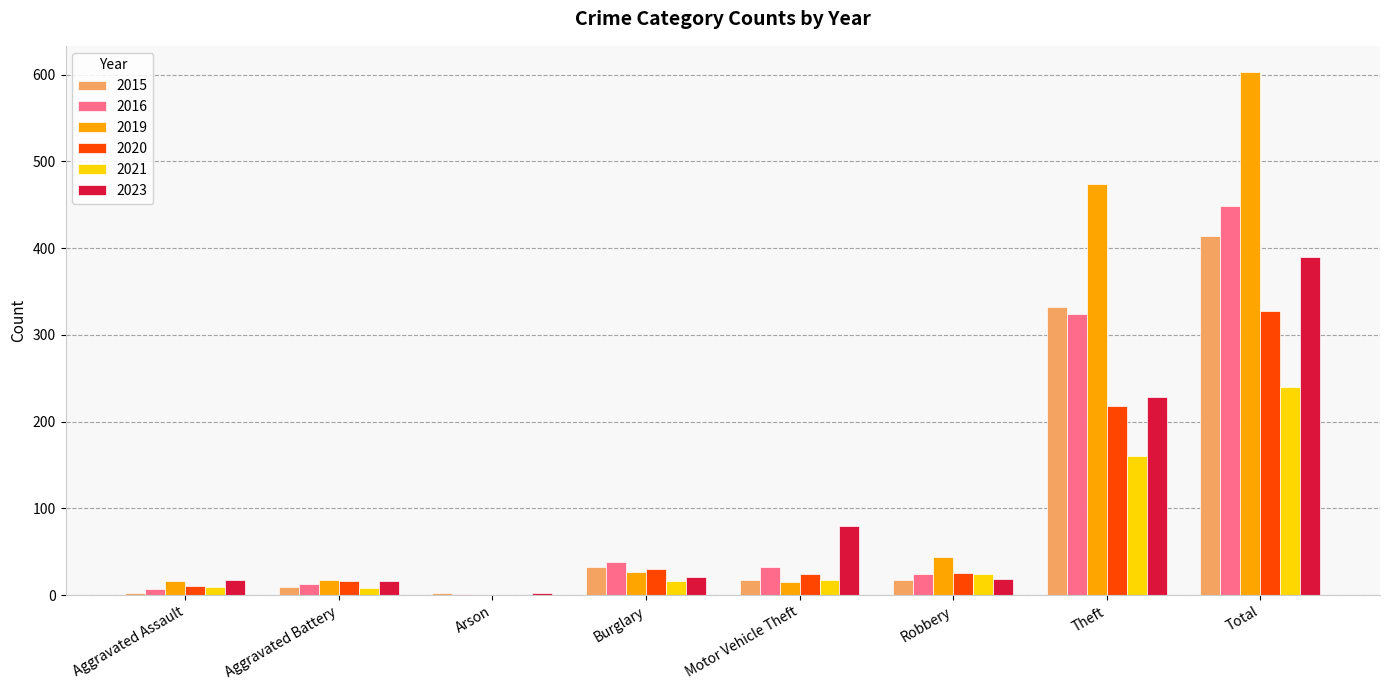

What is the maximum value shown in the chart?

603